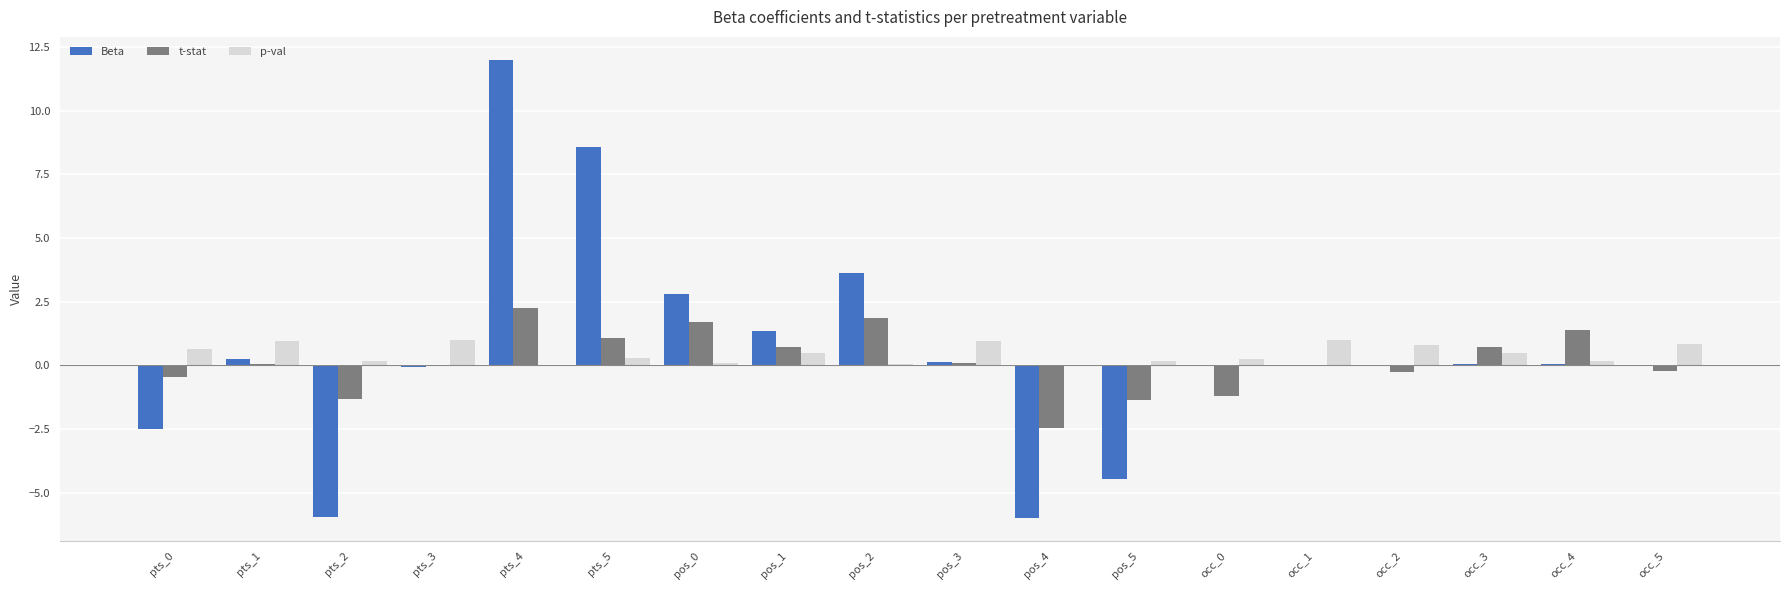

Between pts_4 and pos_3, which series saw the biggest shift?

Beta